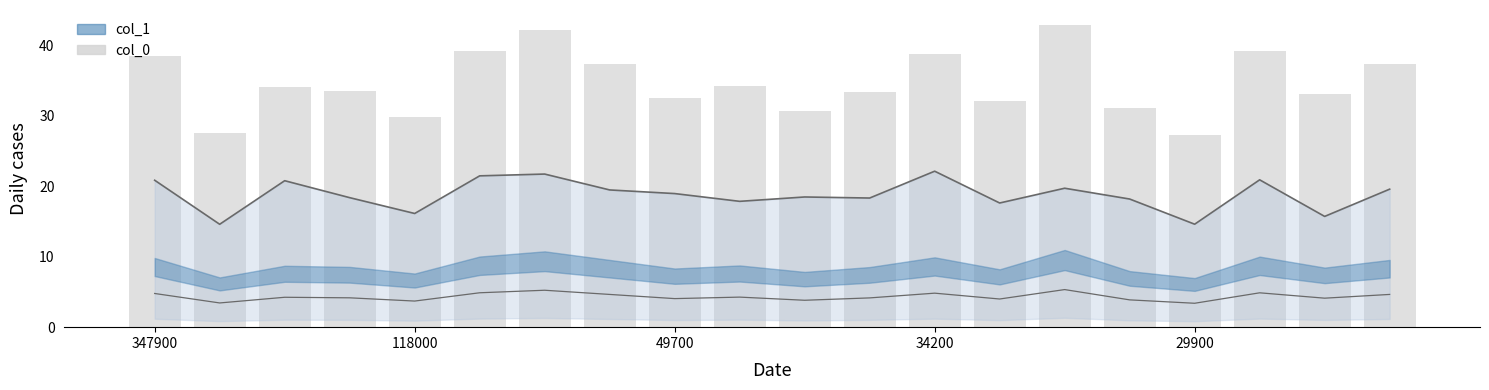

What is the total value across all series at 17?

65.0